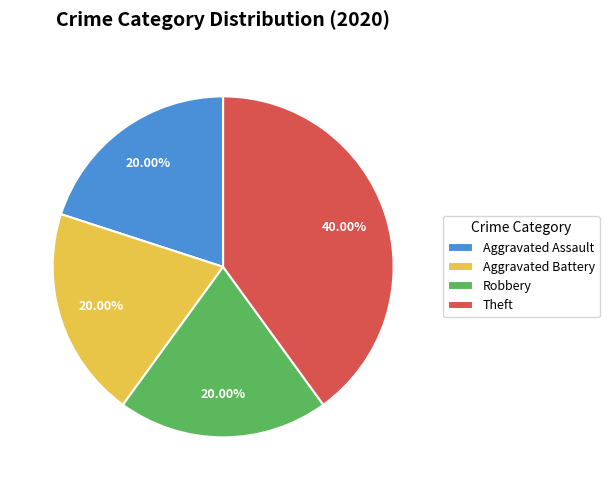

How many slices are in this pie chart?

4